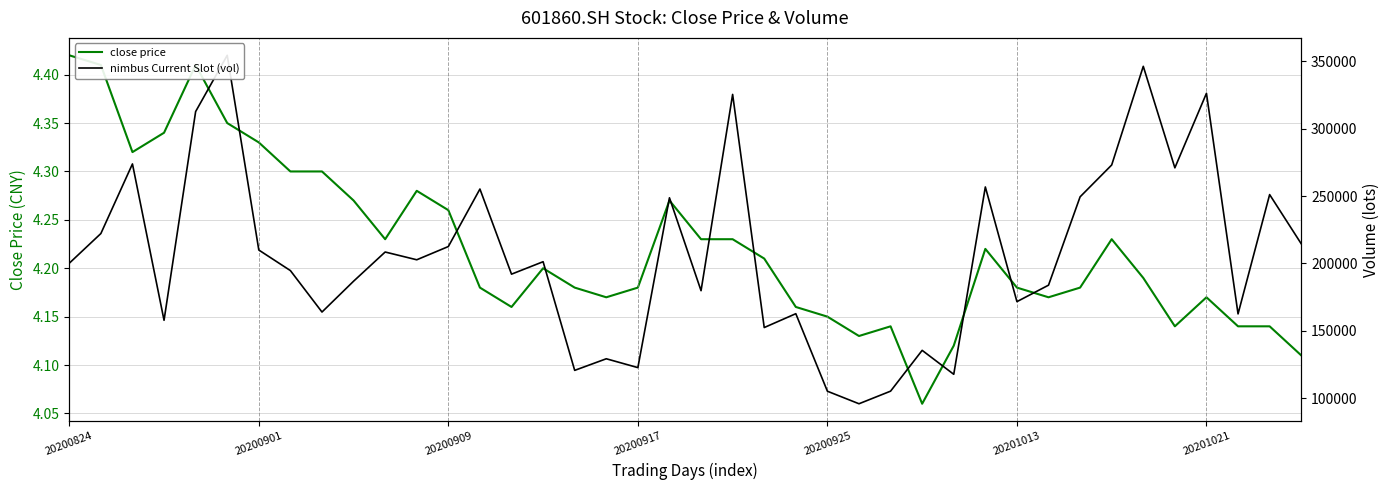

How many series are shown in this chart?

2